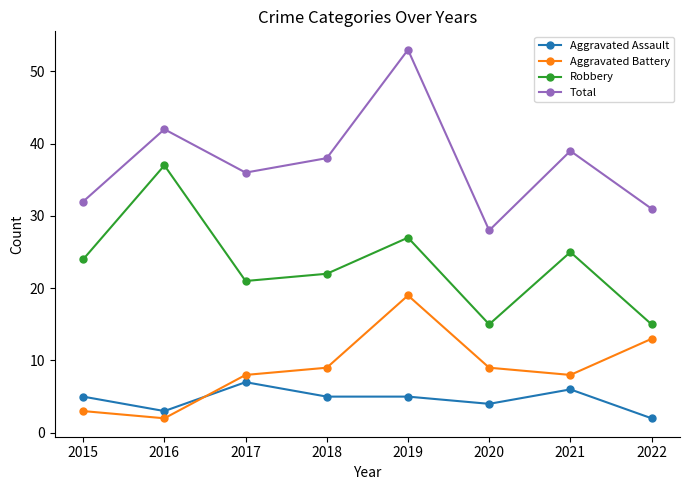

What is the spread (max minus min) of values at 2018?

33